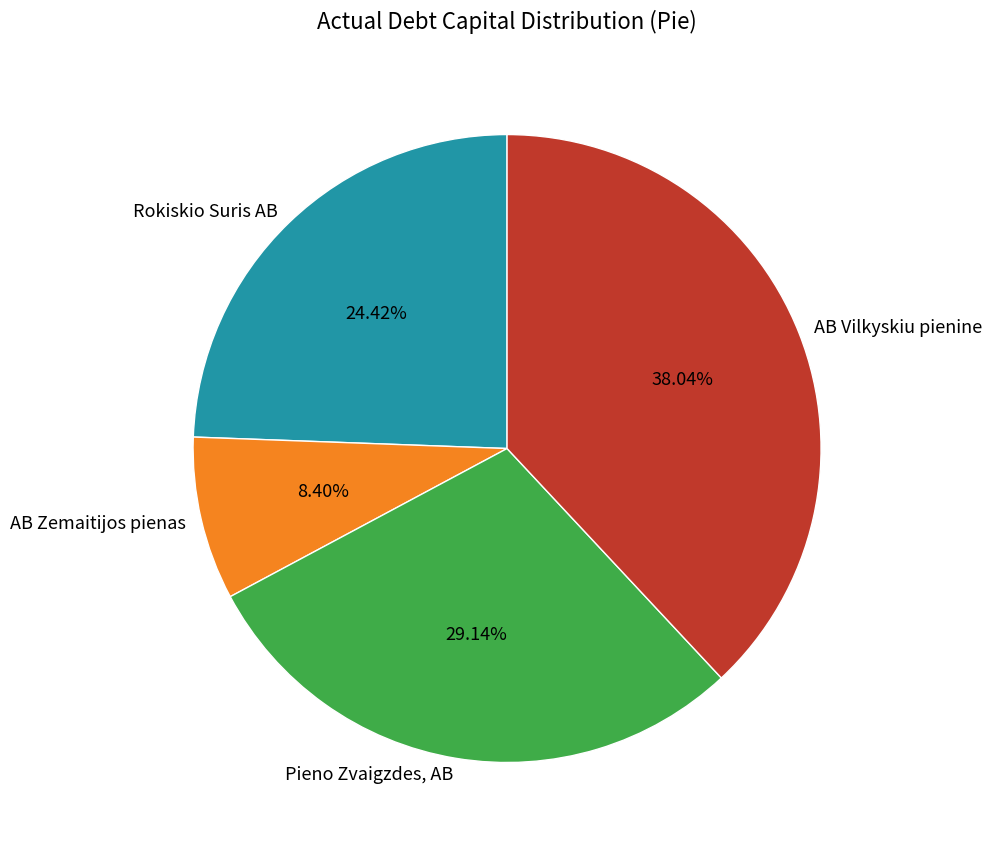

Which category has the smallest portion of the pie?

AB Zemaitijos pienas